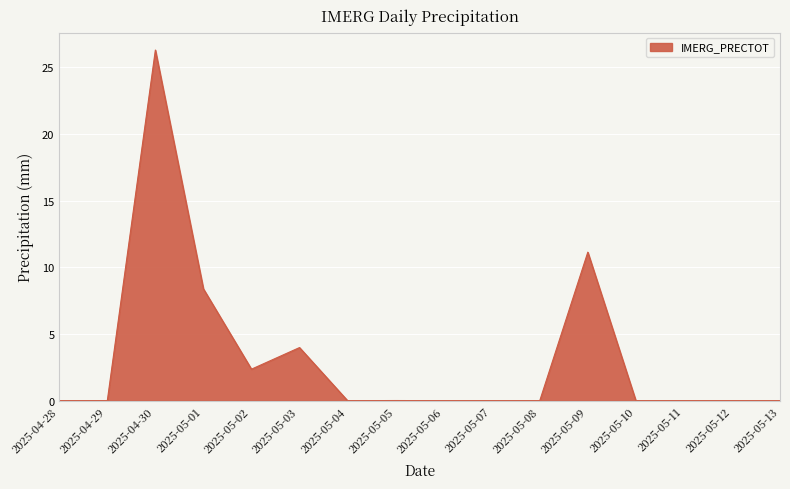

Is it true that the value at 2025-05-07 is 0.0?

True